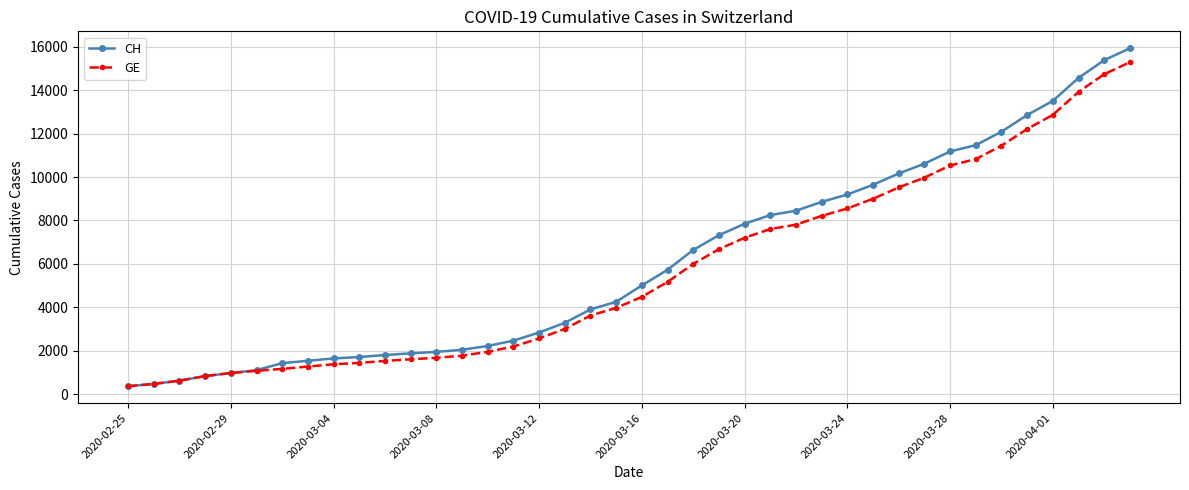

What is the highest value of the GE series?

15284